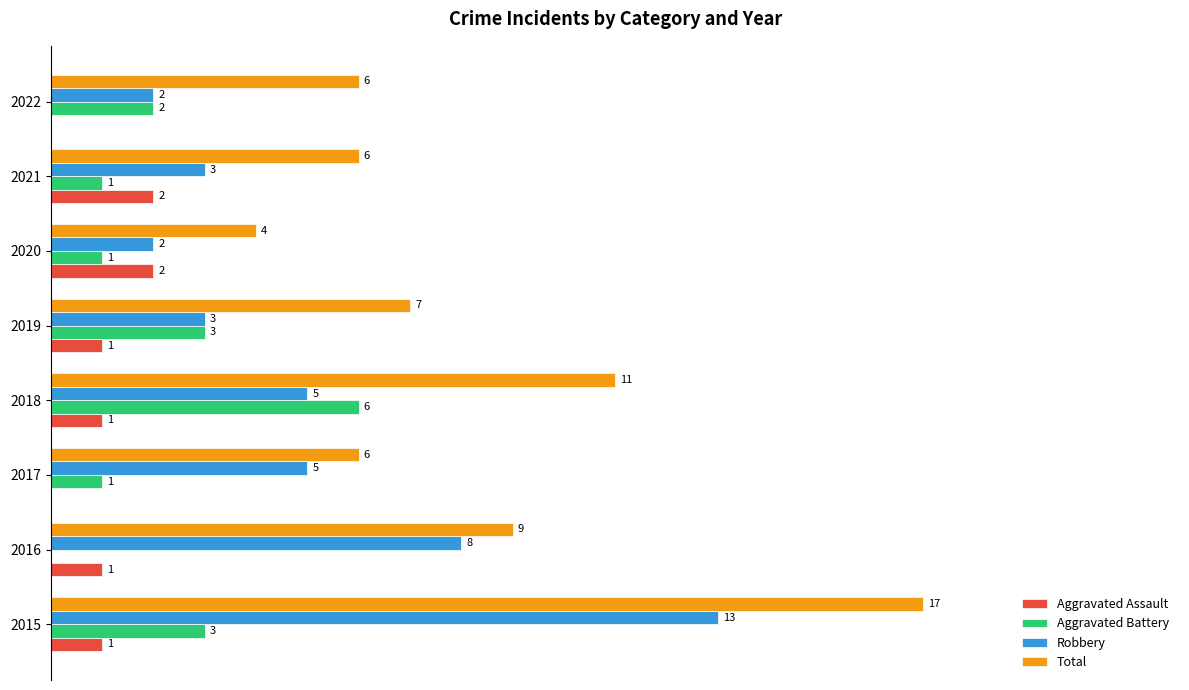

Between 2021 and 2022, which series saw the biggest shift?

Aggravated Assault